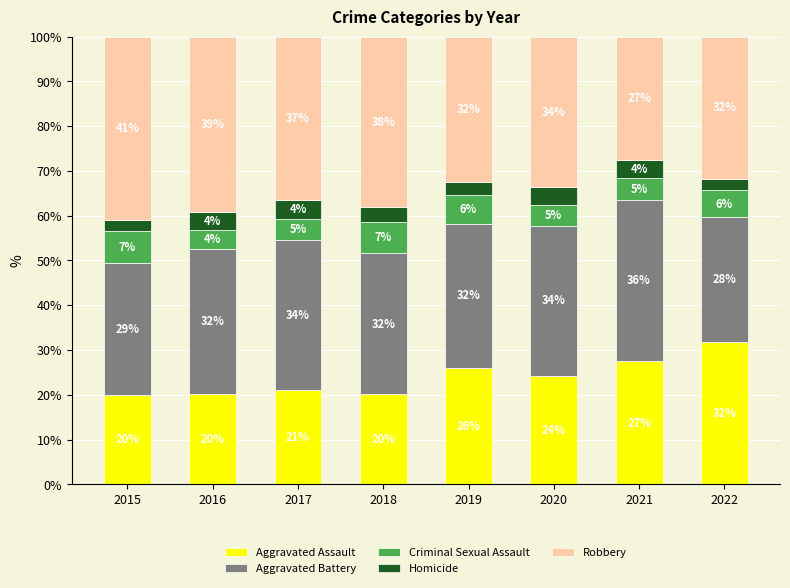

What are all the series names shown in the legend?

Aggravated Assault, Aggravated Battery, Criminal Sexual Assault, Homicide, Robbery